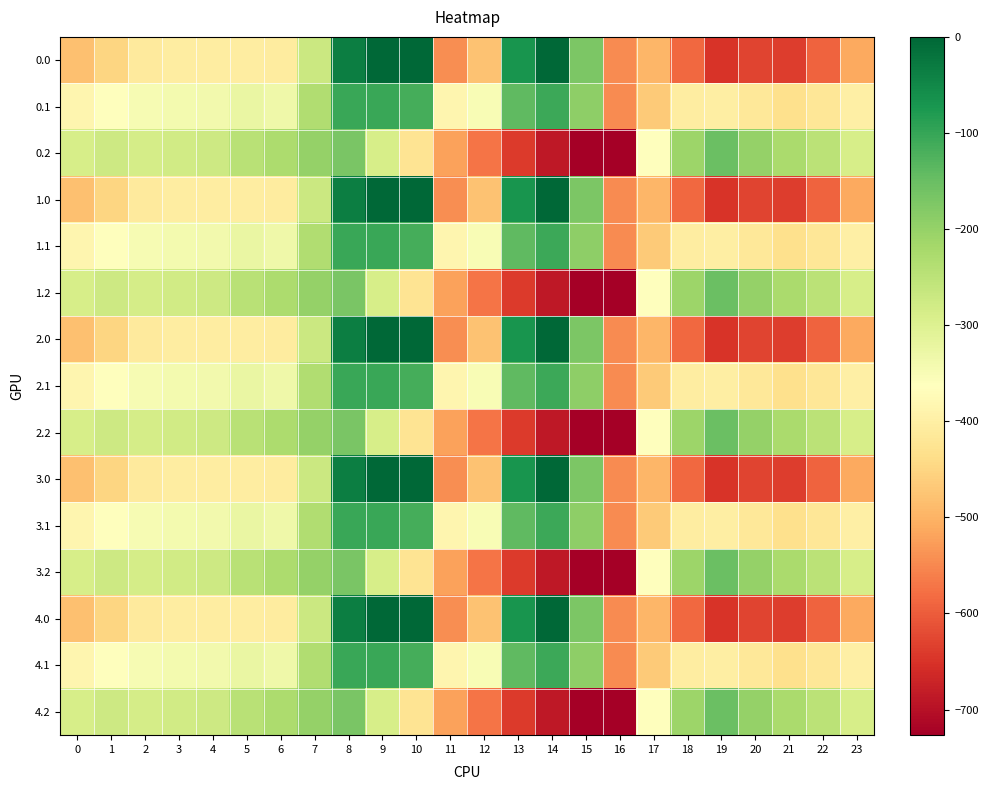

What is the smallest value displayed?

-726.6